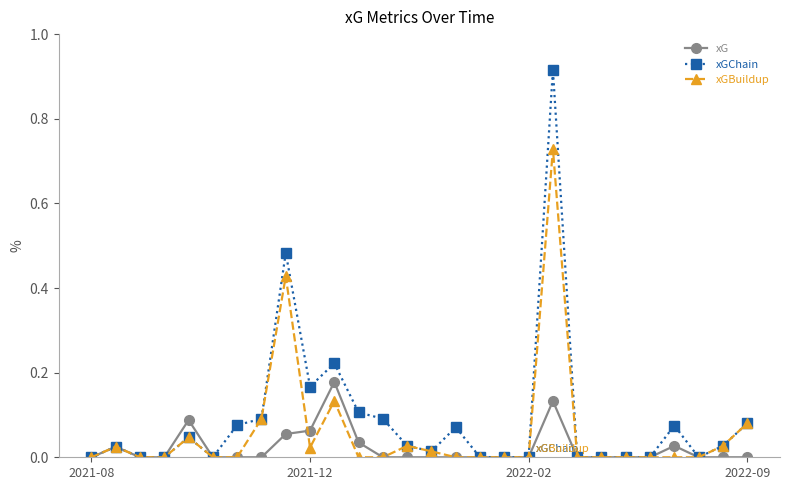

How many data points does each series have?

28